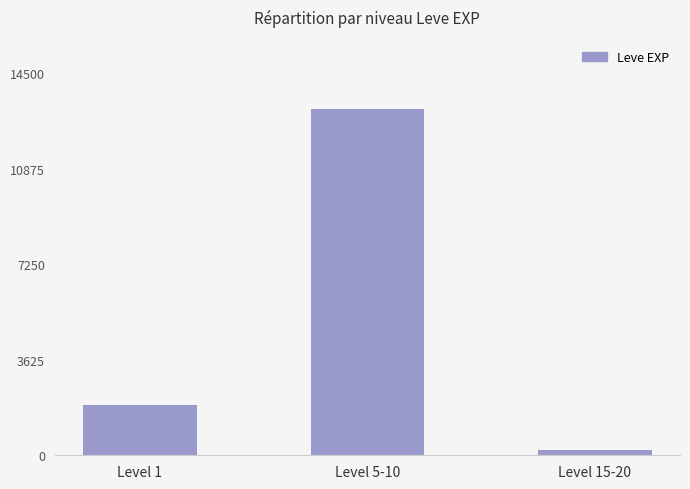

List the labels in order of value, smallest first.

Level 15-20, Level 1, Level 5-10